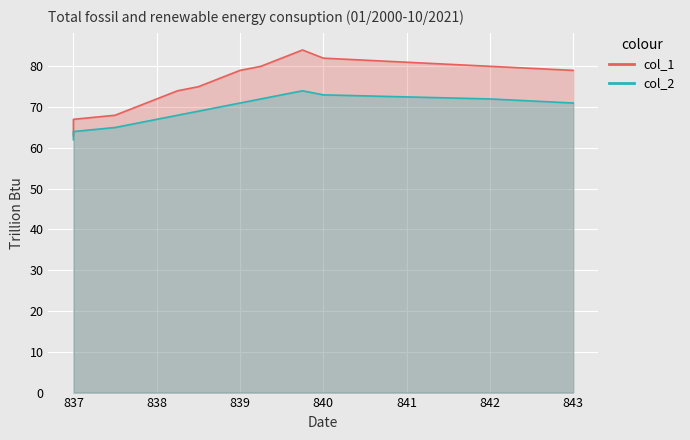

What value does the col_2 series have at 838, to the nearest 10?

70